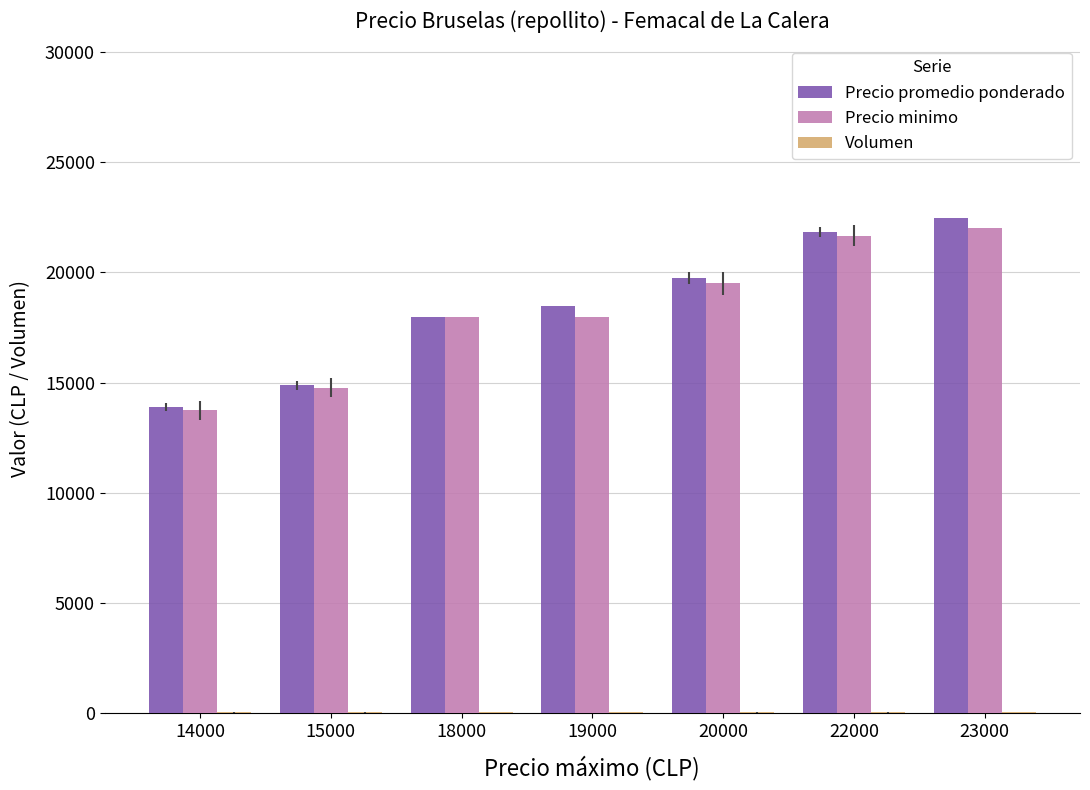

True or false: Precio minimo has a value of 4183 at 18000.

False